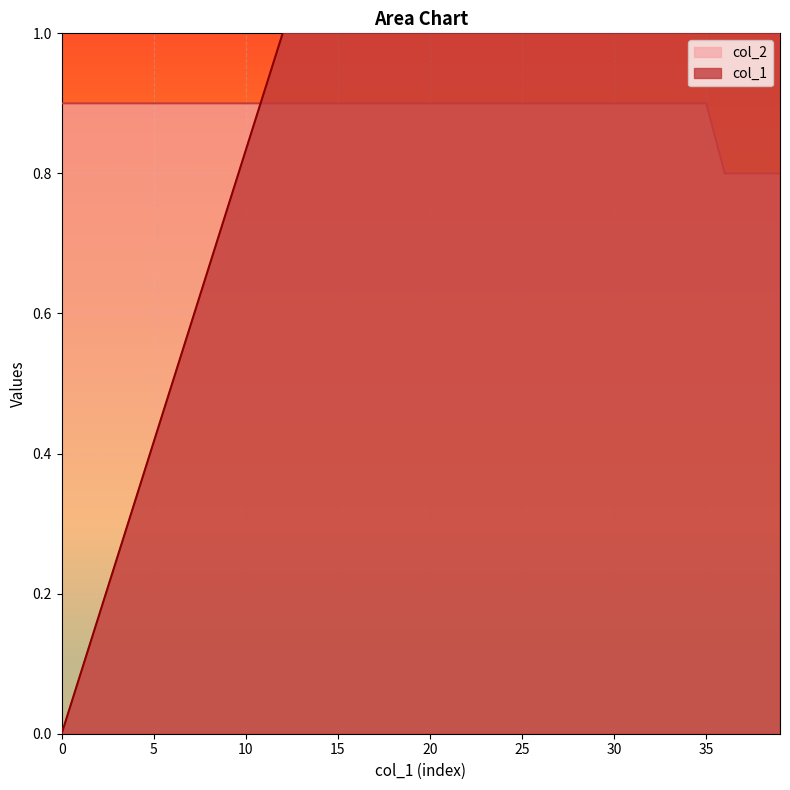

What are all the series names shown in the legend?

col_1, col_2